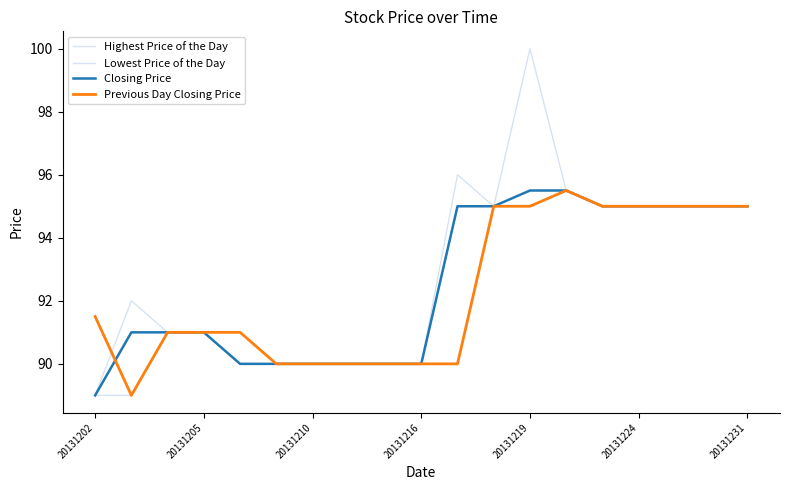

Is this an area chart (filled region under the line)?

No